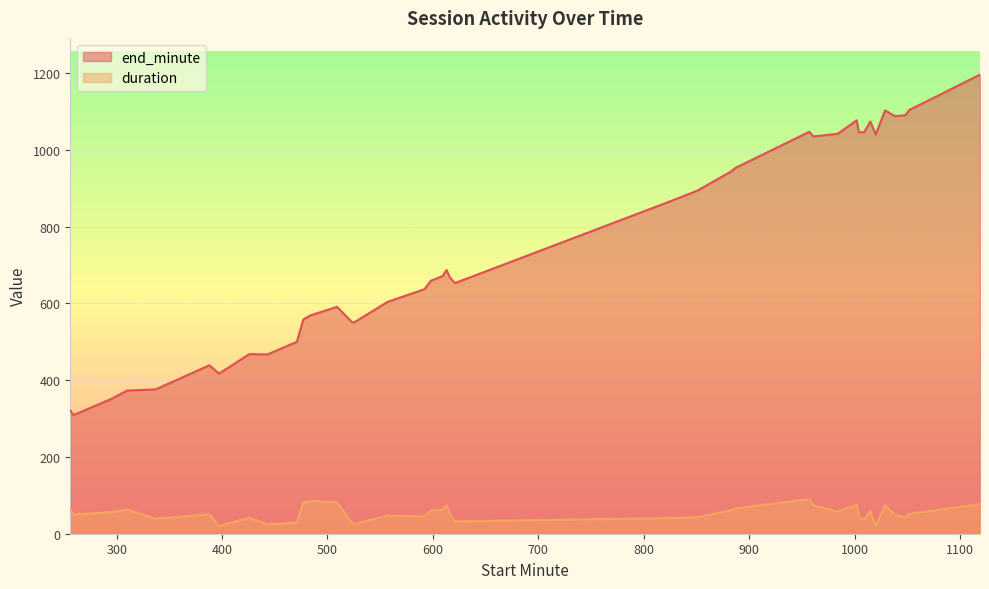

Which series has the widest spread of values?

end_minute